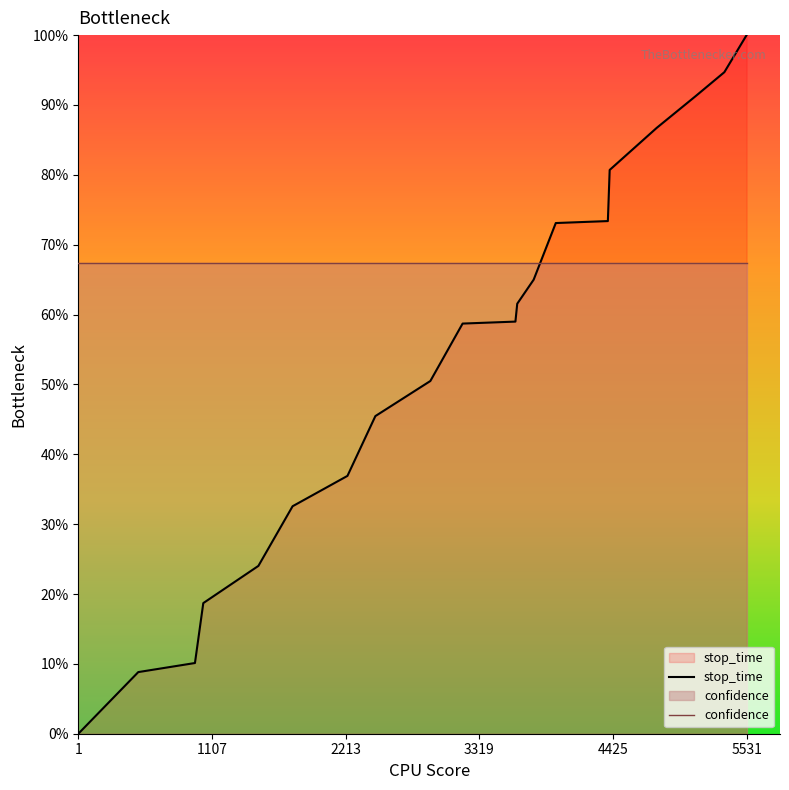

Reading left to right, list all the values displayed in this chart.

stop_time: 0.0	8.8	10.1	18.7	24.0	32.6	36.9	45.5	50.5	58.7	59.0	61.6	65.0	73.1	73.4	80.7	86.7	91.2	94.7	100.0
confidence: 67.3	67.3	67.3	67.3	67.3	67.3	67.3	67.3	67.3	67.3	67.3	67.3	67.3	67.3	67.3	67.3	67.3	67.3	67.3	67.3